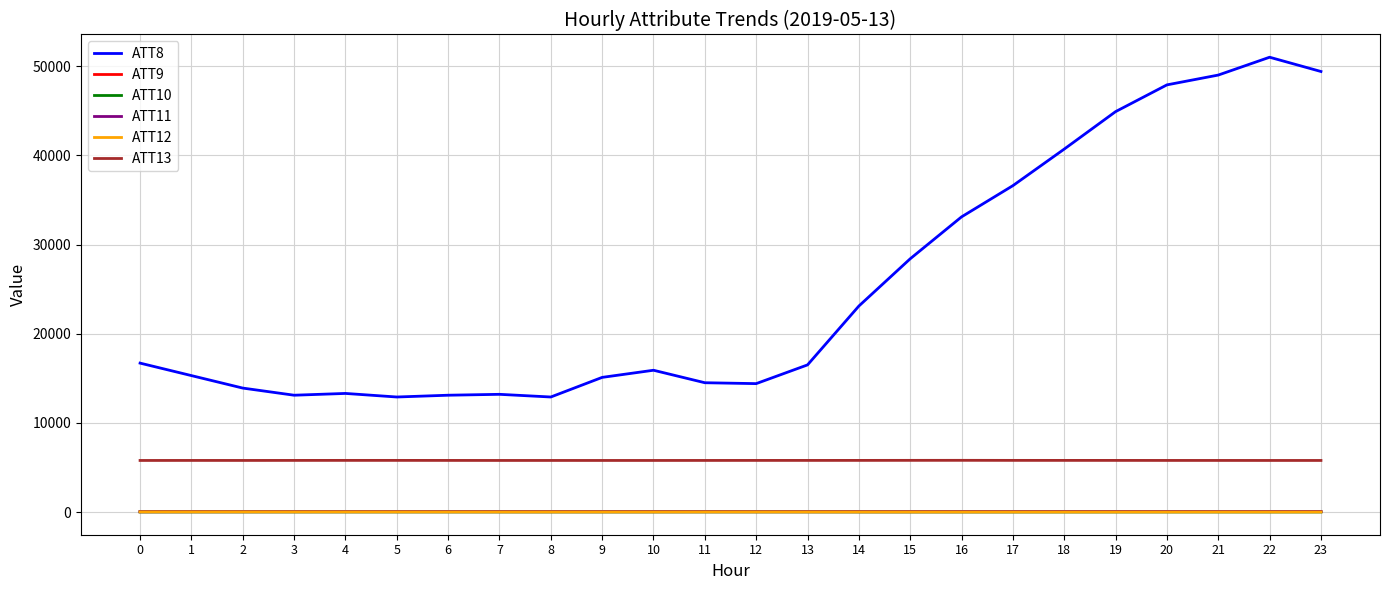

Does the chart have visible grid lines?

Yes